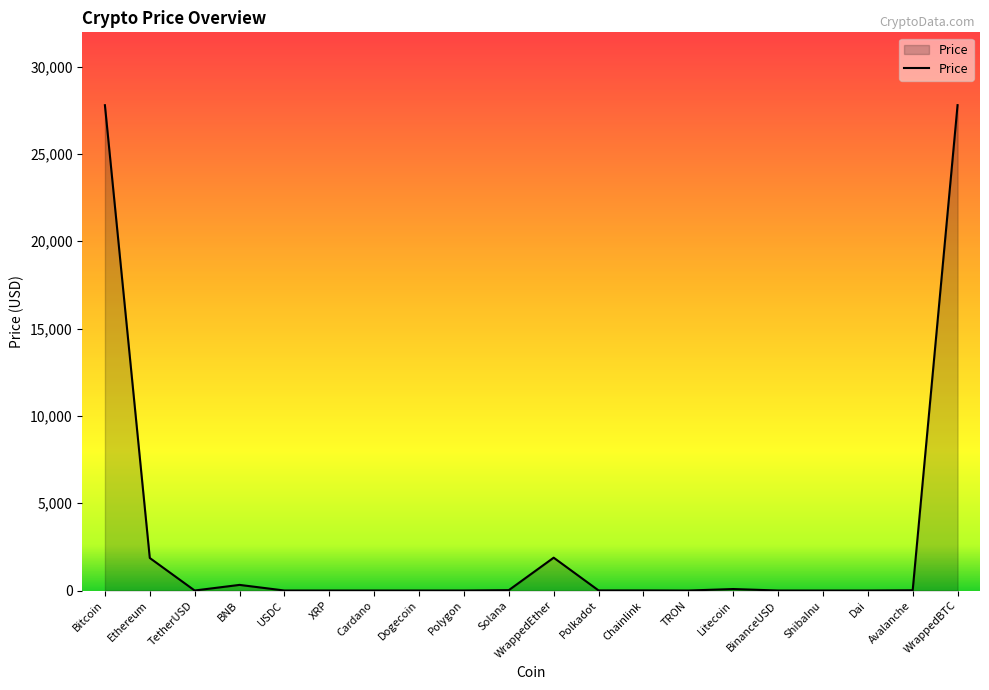

Is it true that the value at Bitcoin is 48287.6?

False